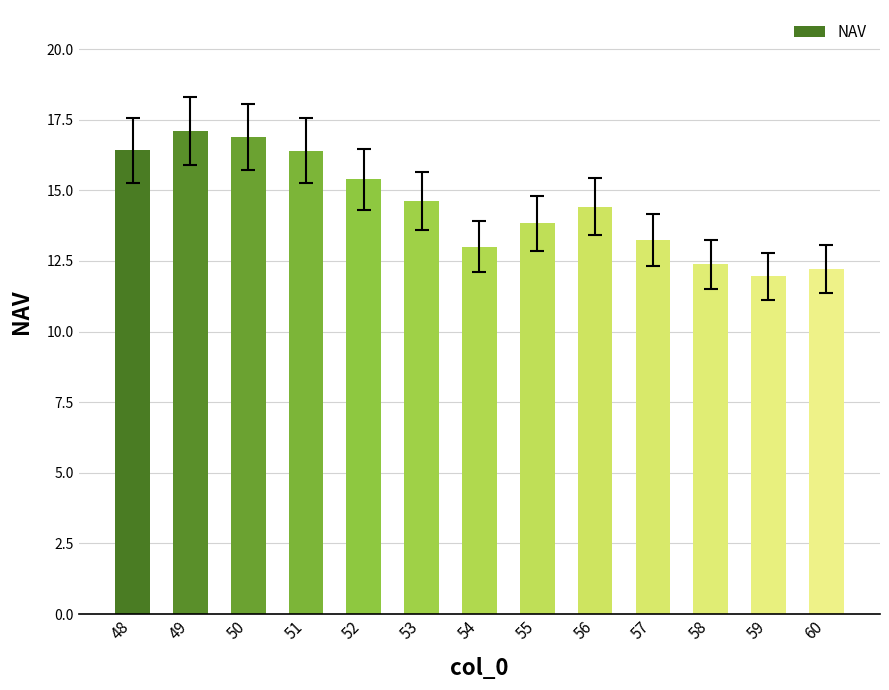

Approximately how many times larger is the value at 59 compared to 57?

0.9